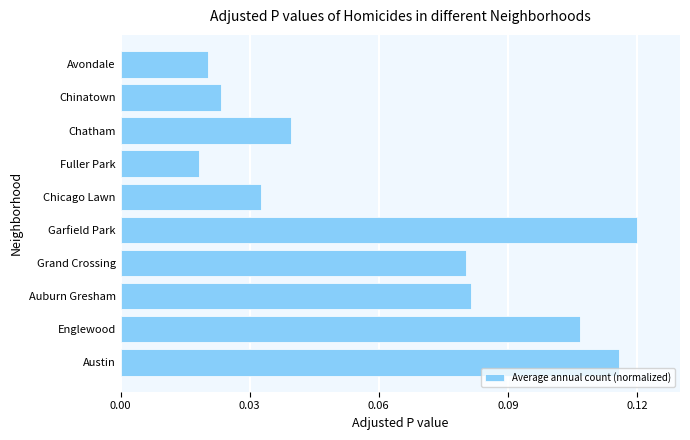

Count the number of data series in this chart.

1